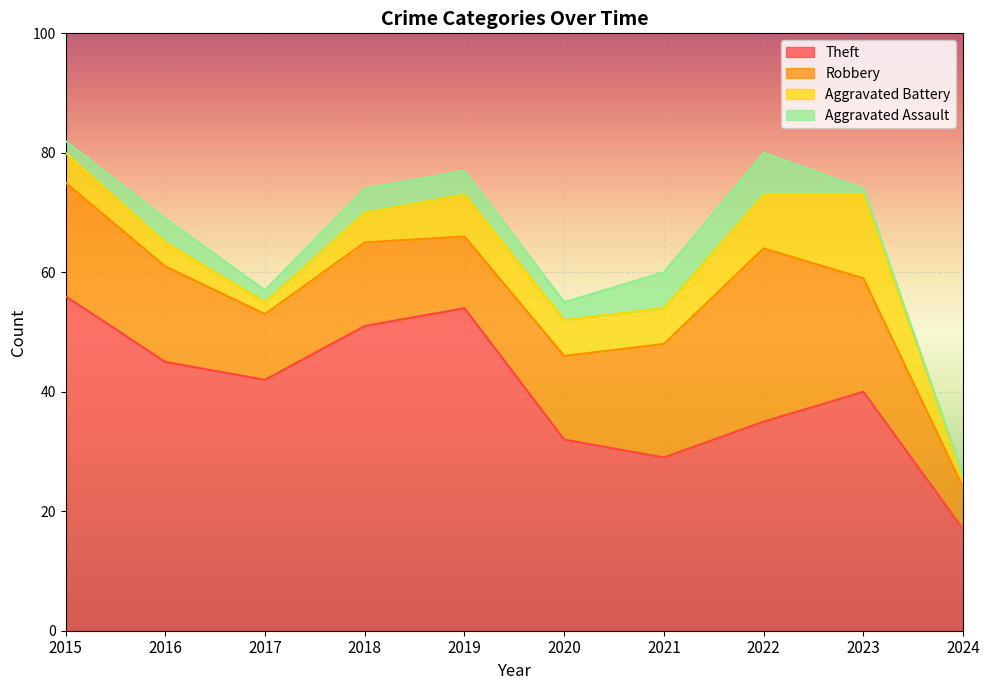

The value of Robbery at 2017 is 16. True or false?

False